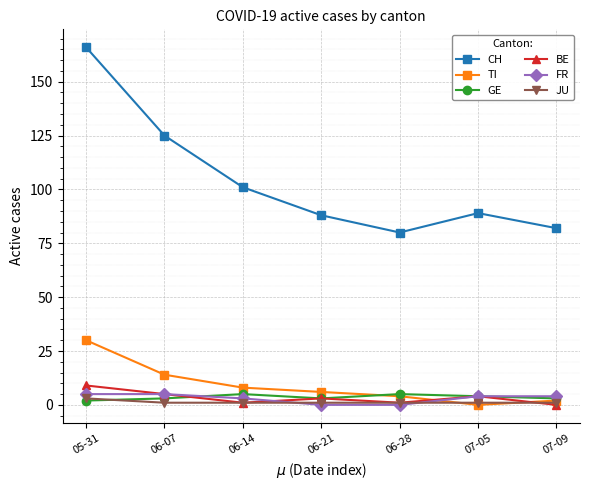

Which series changed the most between 06-14 and 07-05?

CH